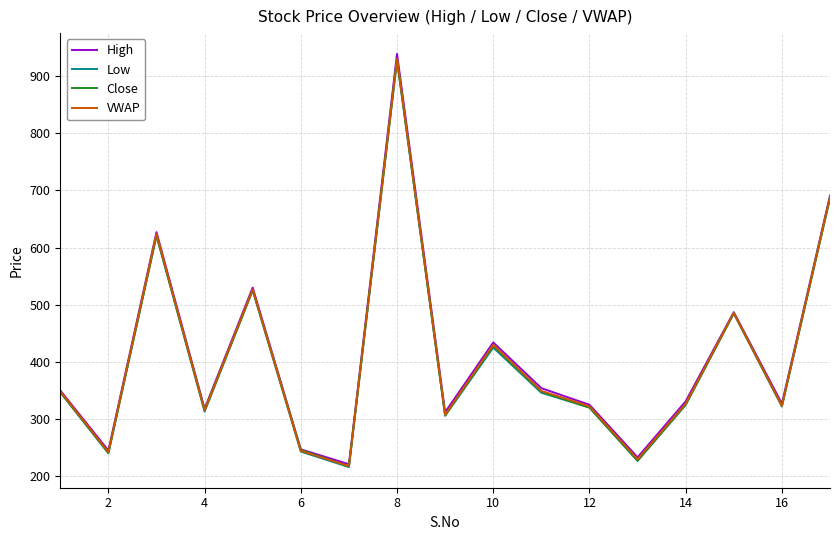

Which series has the largest range (max minus min)?

High